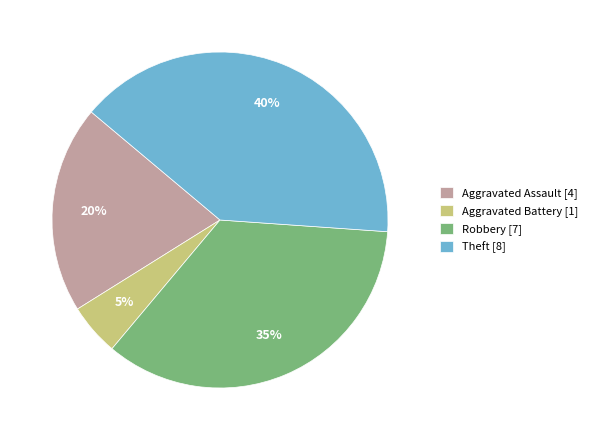

Count the number of slices in the pie.

4